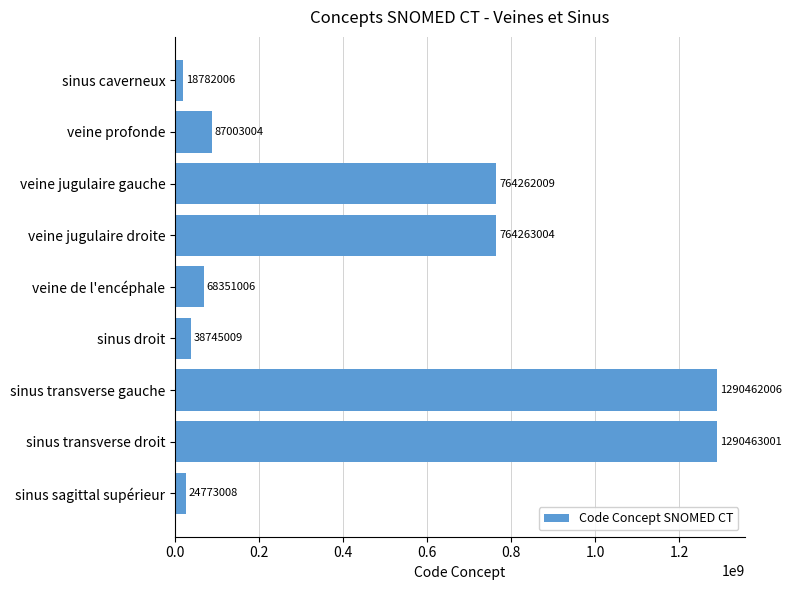

Reading bottom to top, transcribe all the data shown in this chart.

24773008	1290463001	1290462006	38745009	68351006	764263004	764262009	87003004	18782006